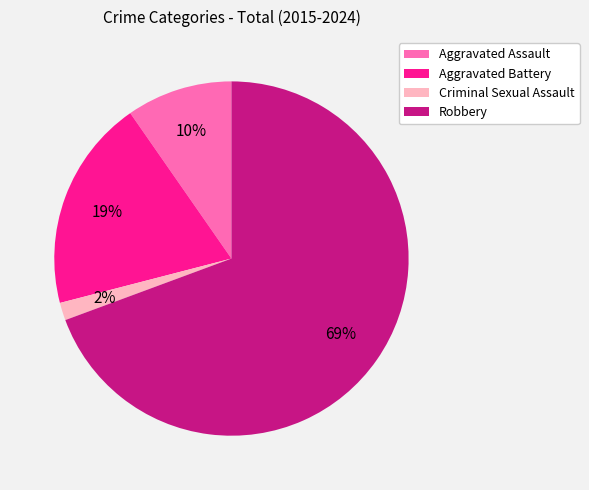

Which category has the smallest portion of the pie?

Criminal Sexual Assault